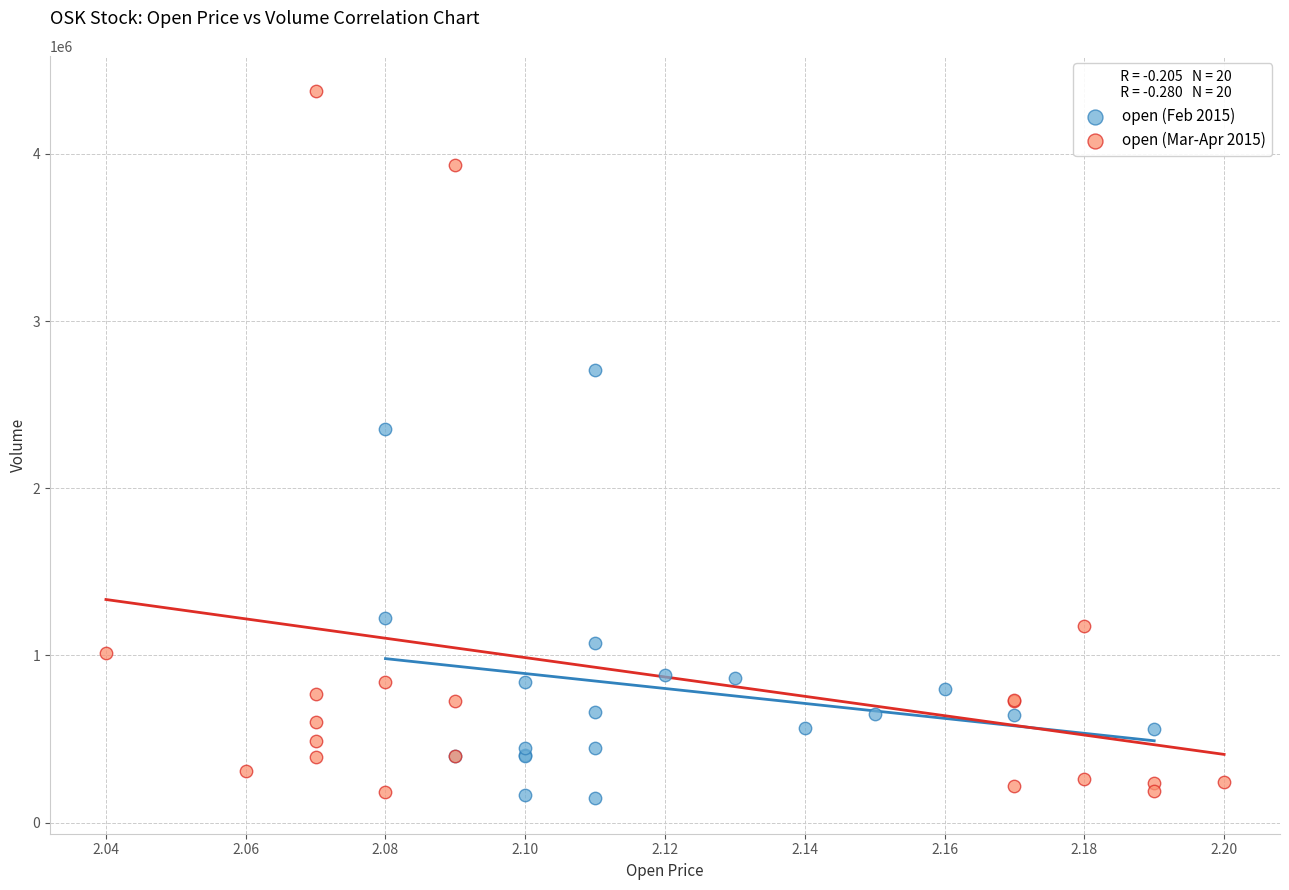

Which series reaches the maximum Y coordinate?

open (Mar-Apr 2015)